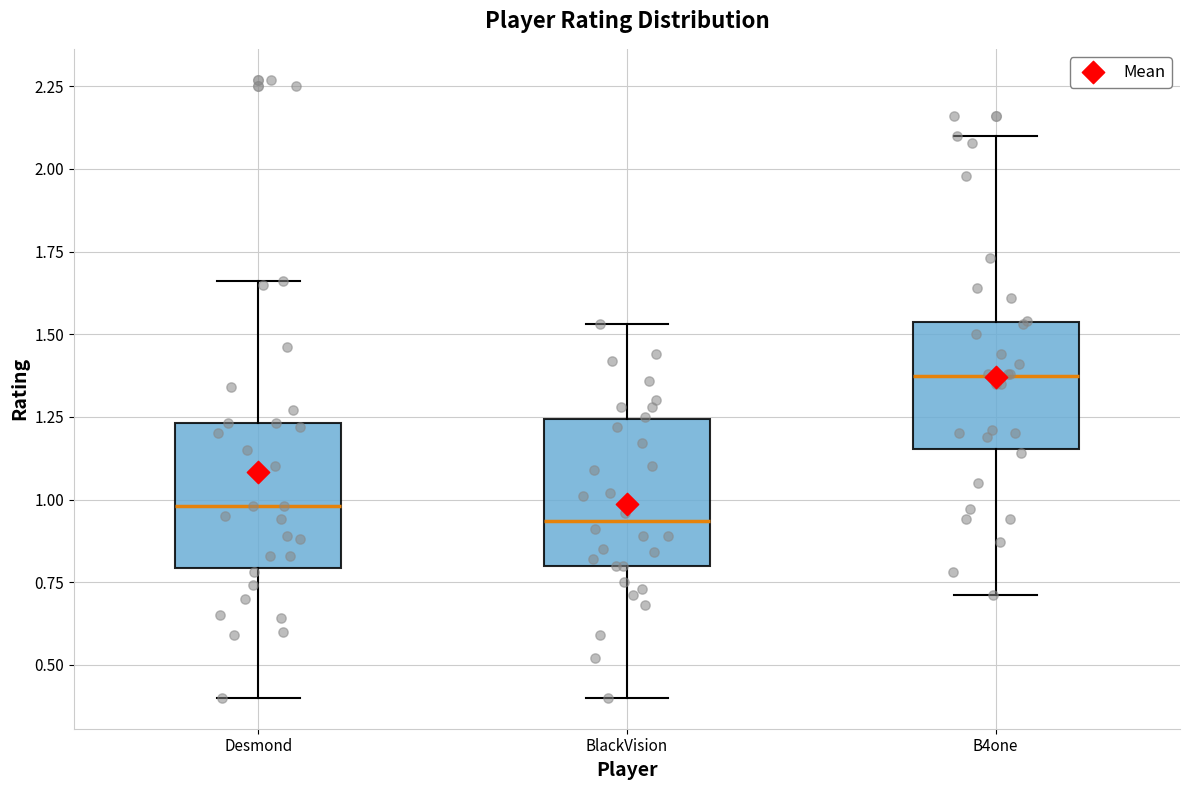

Where does the median line of the box for B4one sit on the y-axis? The values are not printed on the chart, so give them approximately, as read against the axis.

1.40